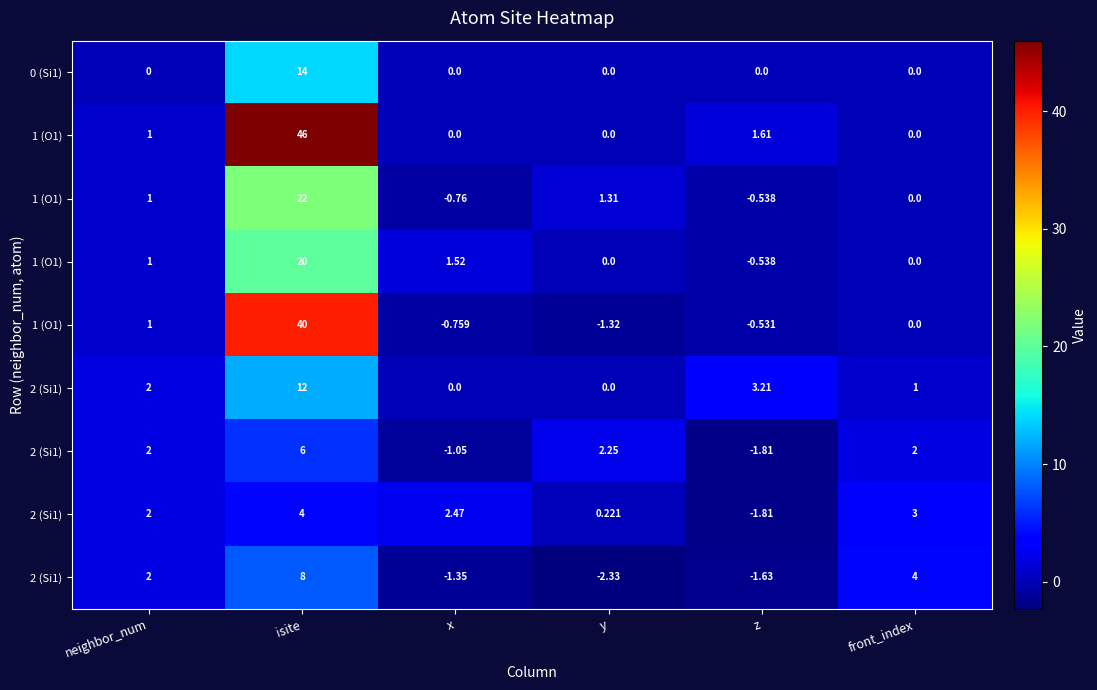

What is the total value across all series at x?

0.1